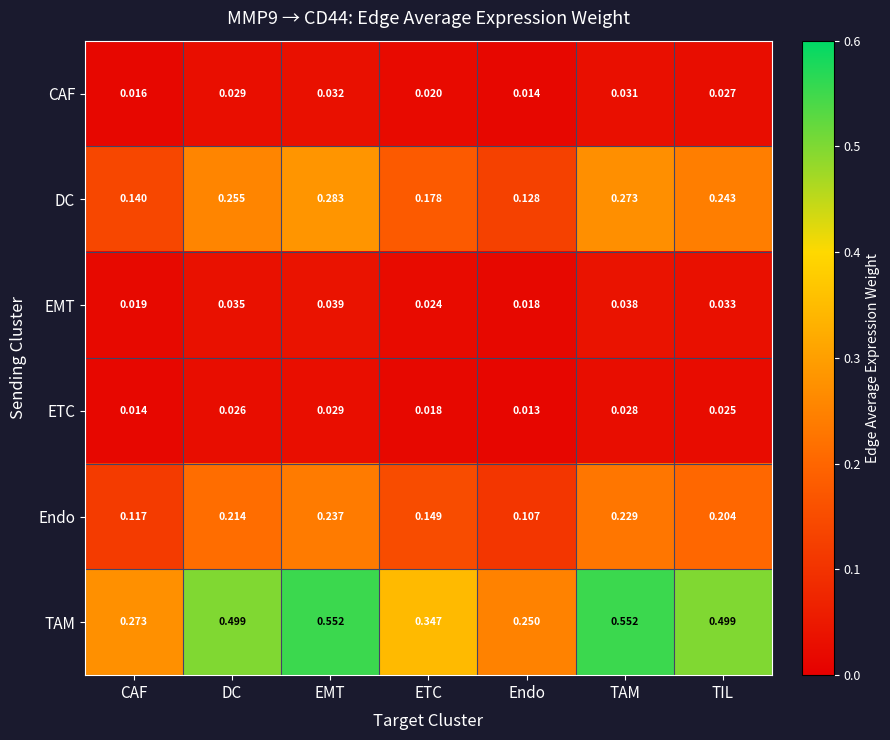

Which series changed the most between CAF and ETC?

TAM